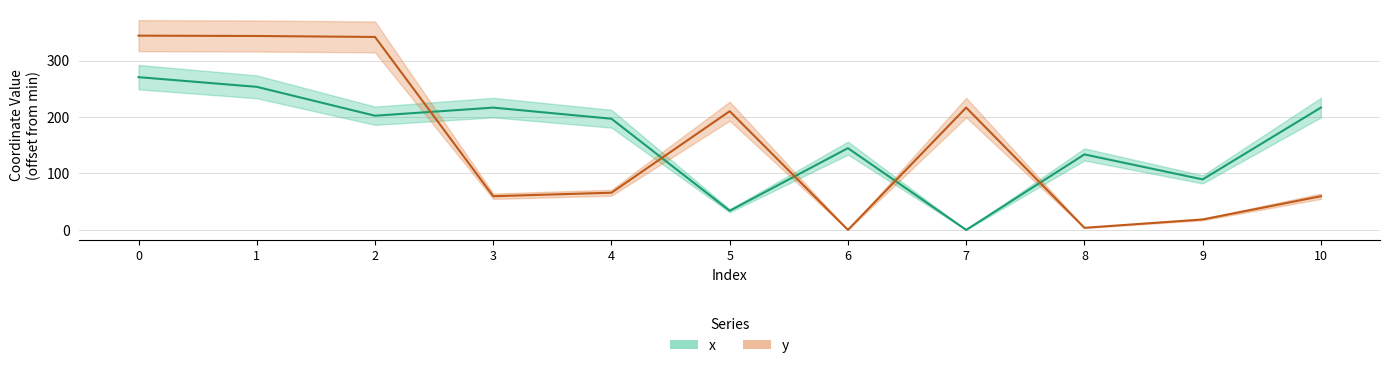

Where is the first local minimum for x?

2